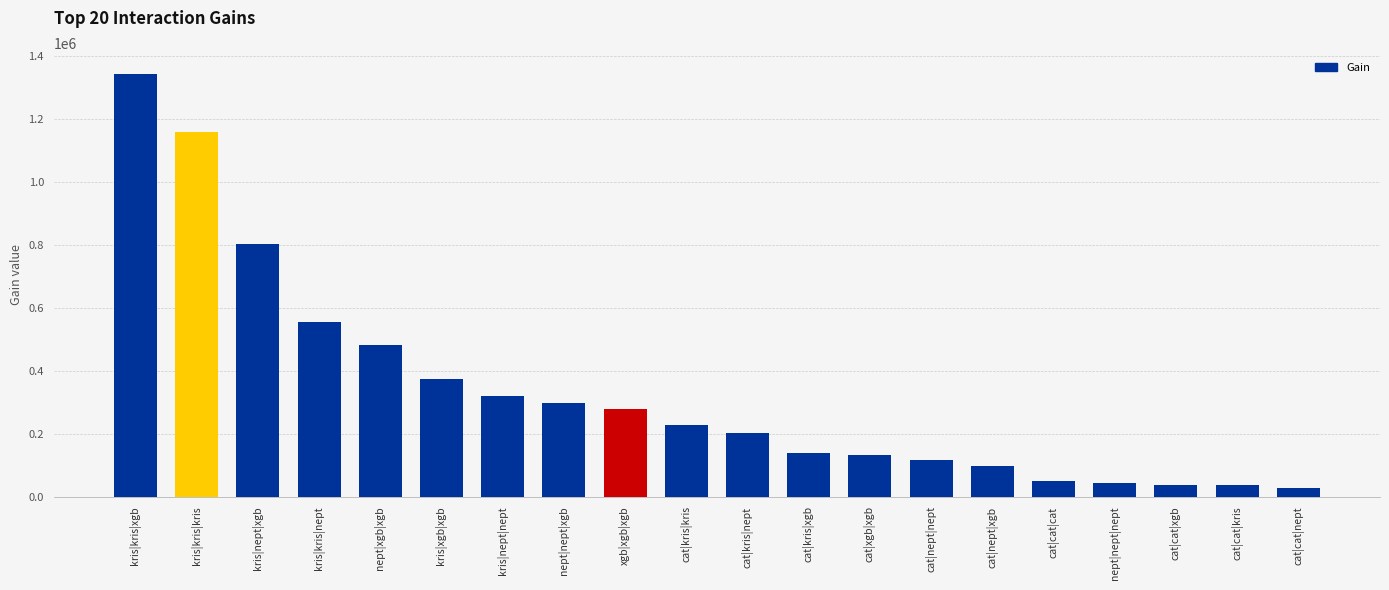

What position from the right is cat|nept|xgb?

6